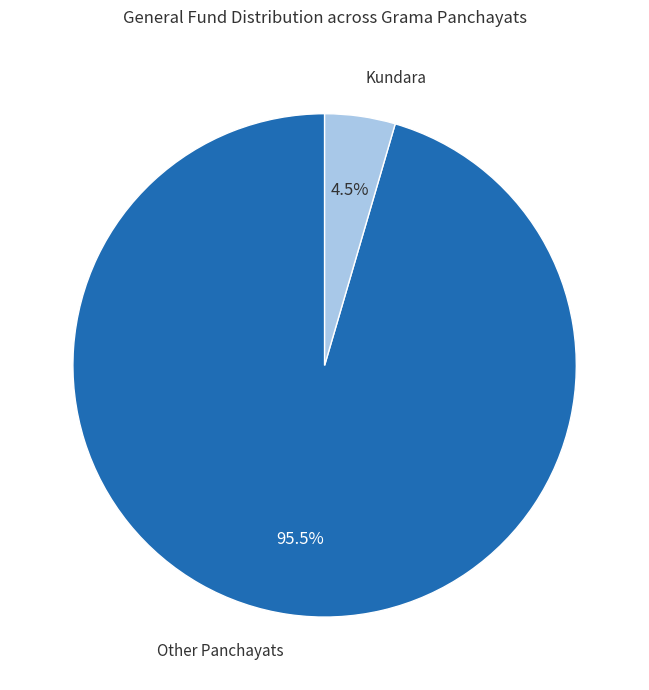

Is there a majority slice in this chart?

Yes